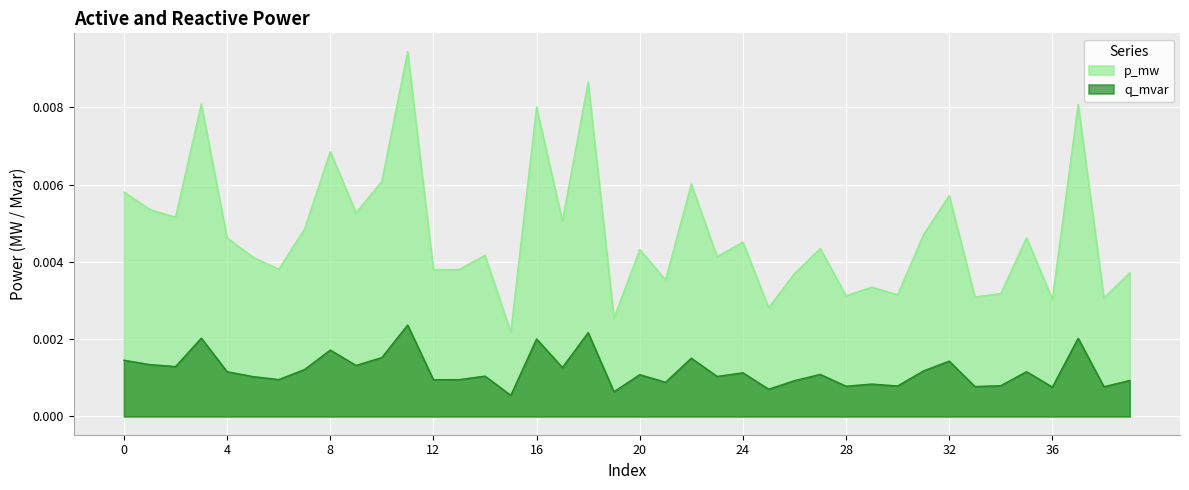

How many interior local valleys does the p_mw series have?

15